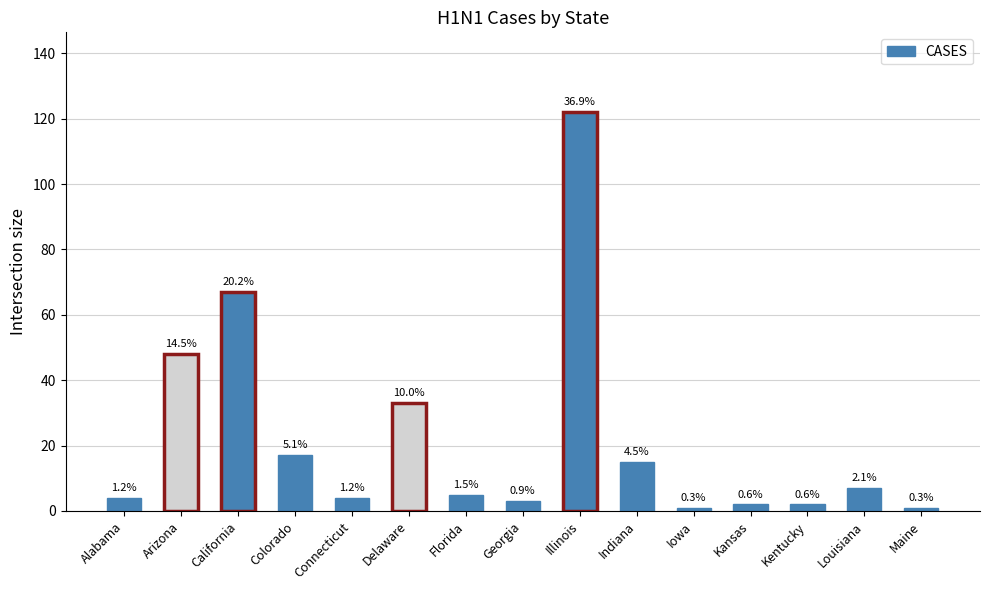

Is it true that the value at Delaware is 46?

False